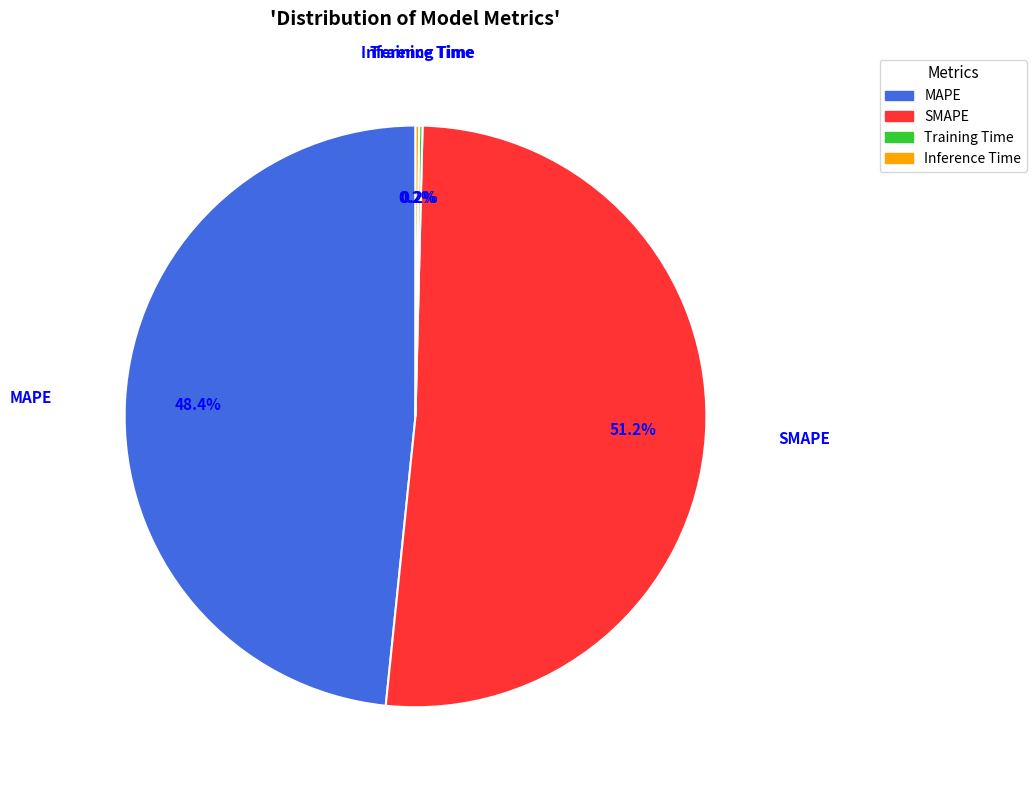

Which slice is the largest?

SMAPE